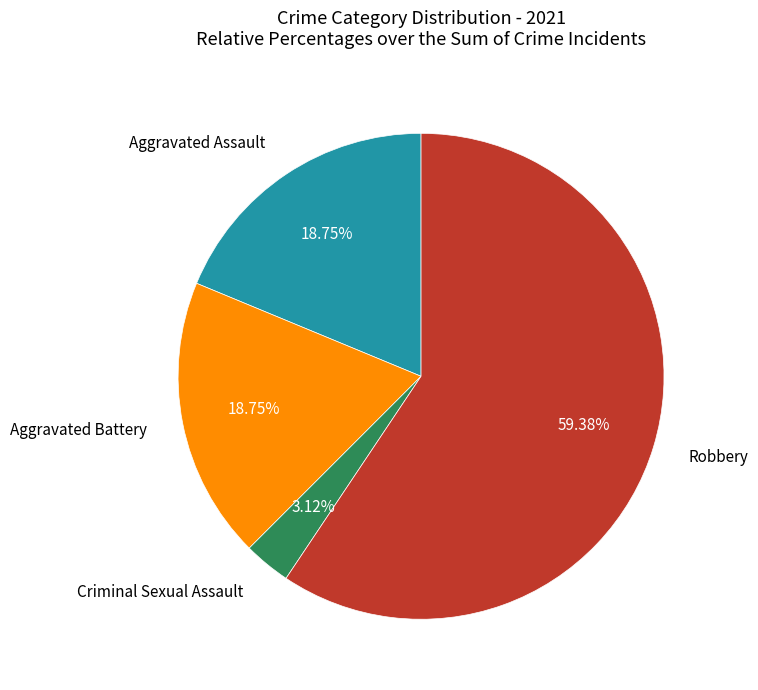

What is the ratio of the value at Aggravated Battery to the value at Criminal Sexual Assault?

6.0